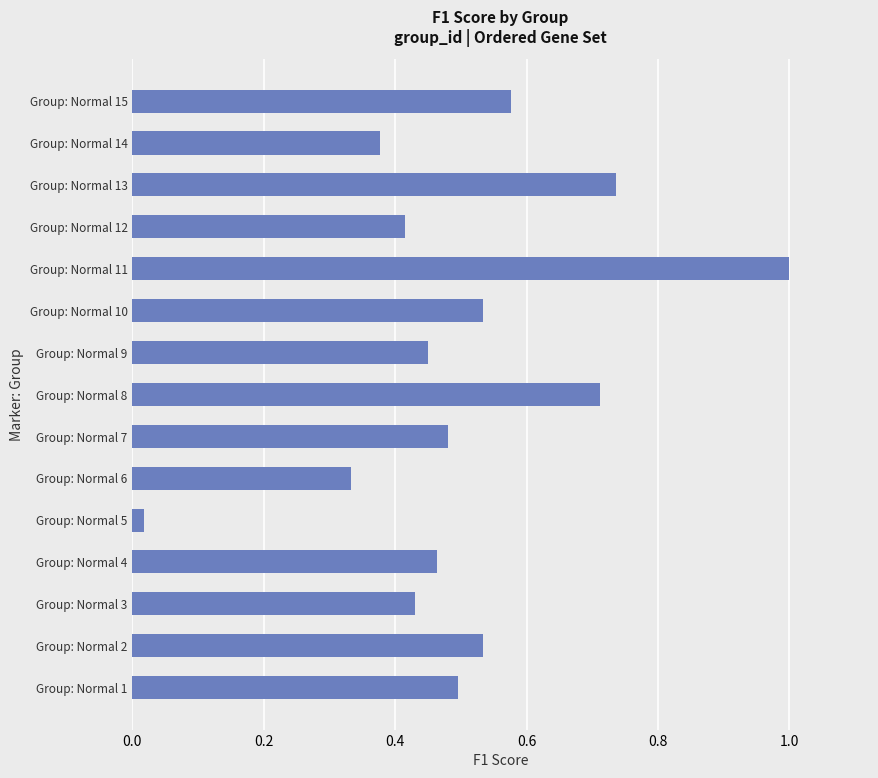

What is the difference between the maximum and minimum values?

1.0